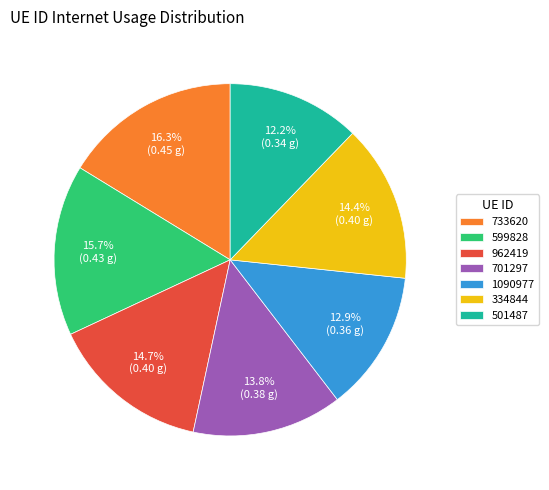

Which has a higher value, 334844 or 733620?

733620